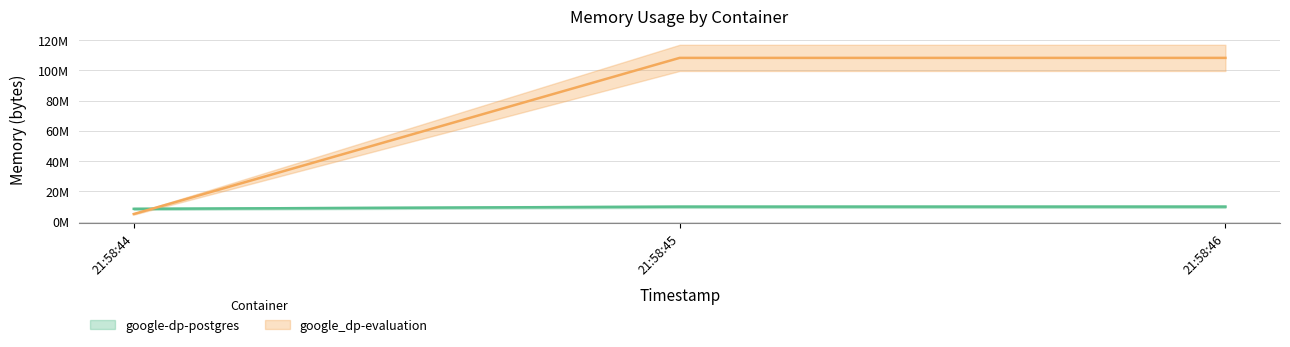

How many lines are shown in the chart?

2